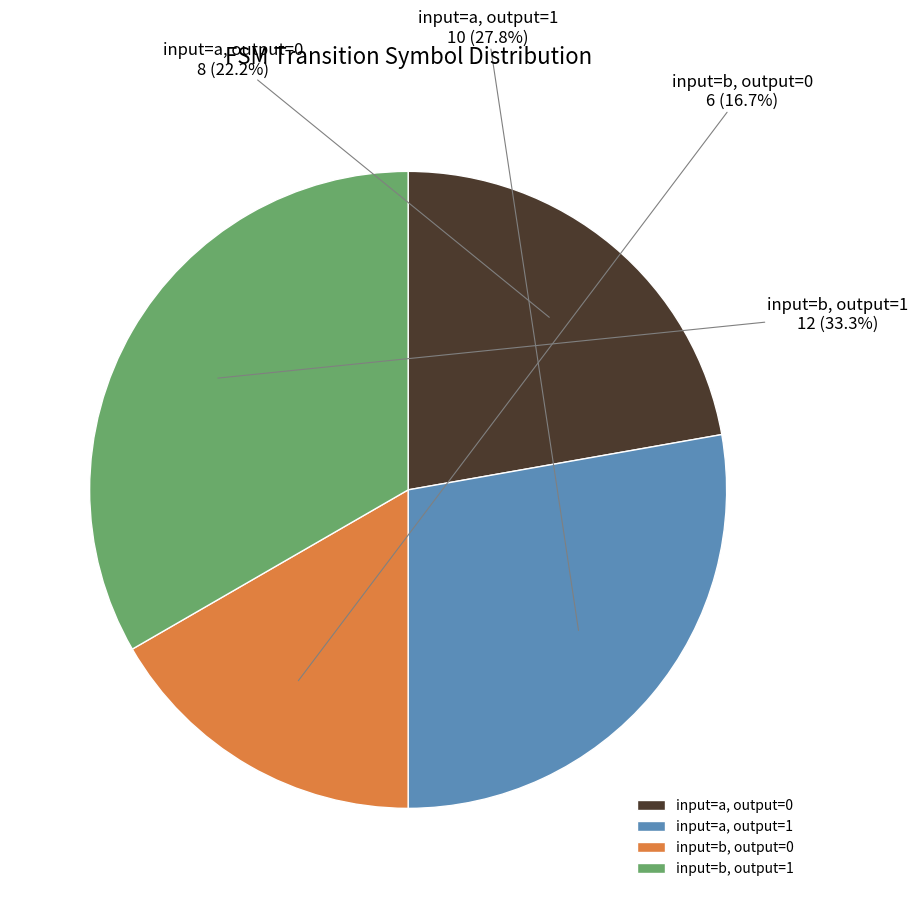

Does any single category account for the majority?

No